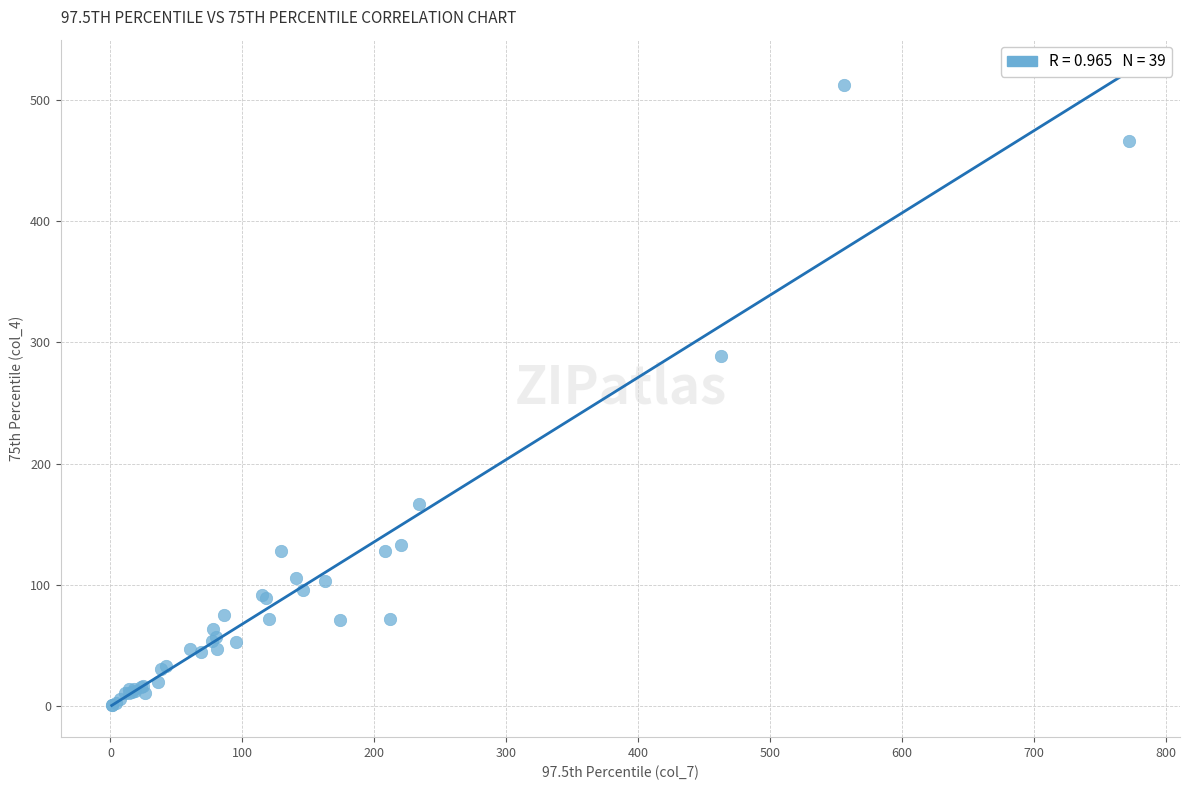

What Y value in the scatter plot is closest to 256?

289